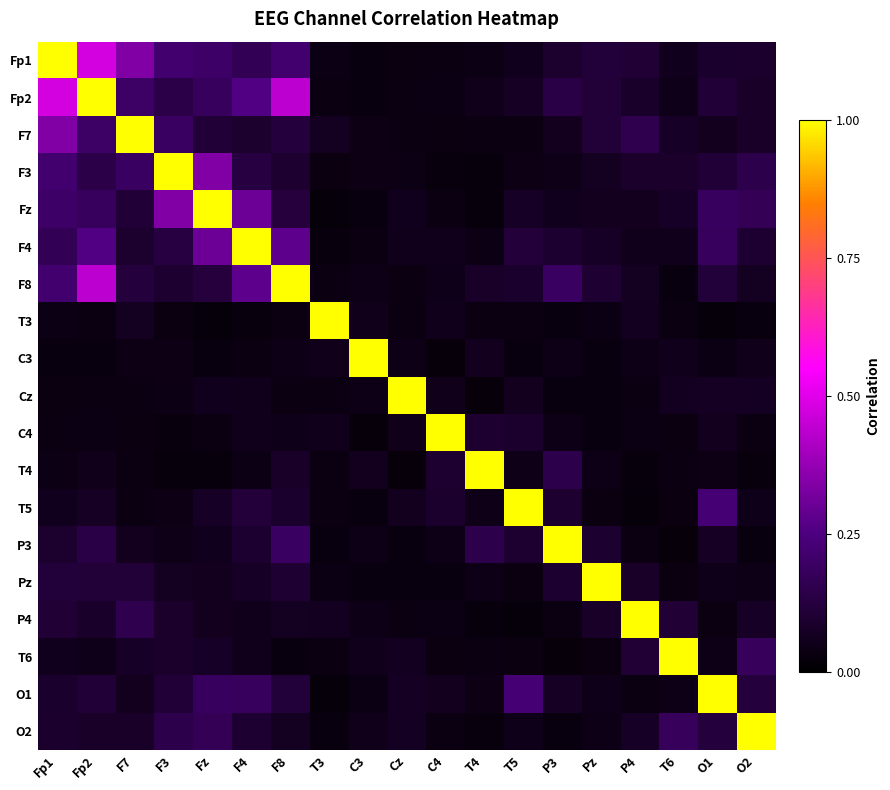

Which has a higher value, Fp1 or Cz?

Fp1